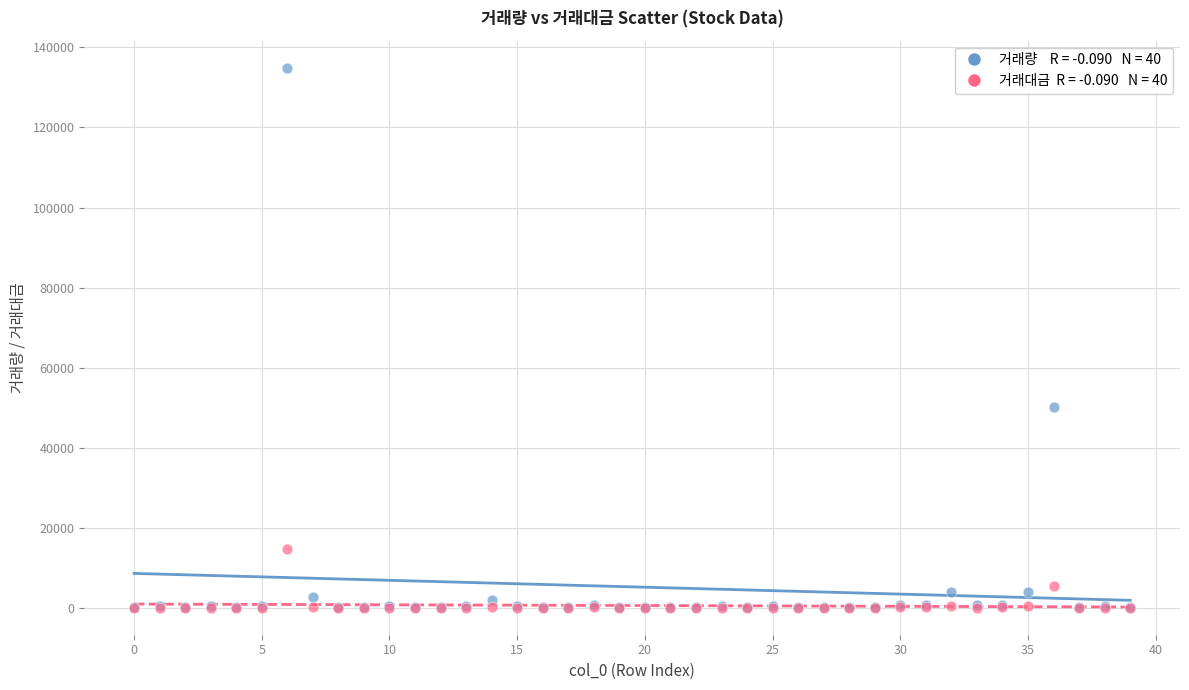

Across all series, what Y value is closest to 67470?

50072